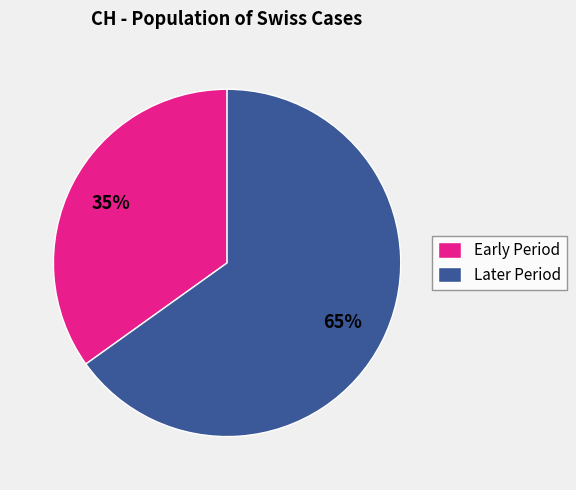

Does any single category account for the majority?

Yes